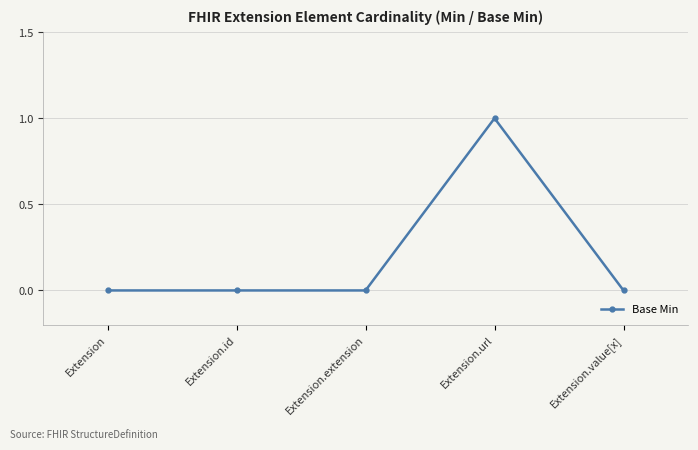

What is the change in value from Extension.id to Extension.url?

+1